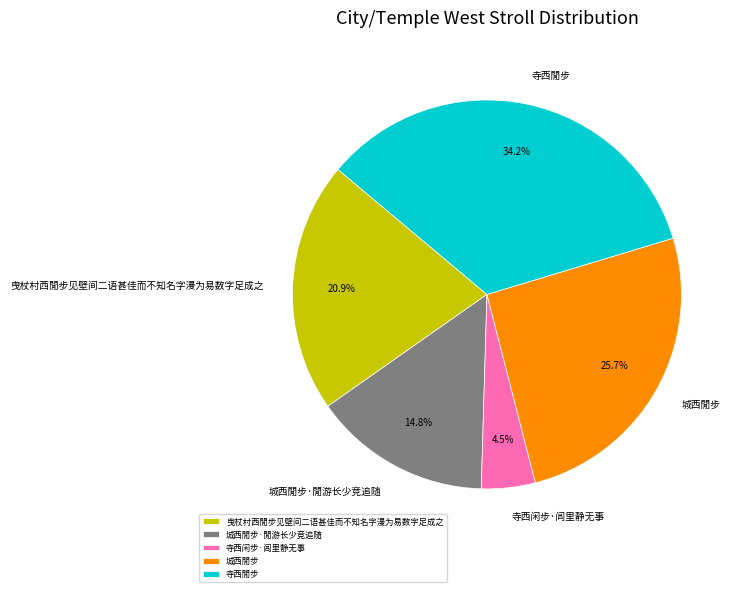

Rank the categories by value from highest to lowest.

寺西閒步, 城西閒步, 曳杖村西閒步见壁间二语甚佳而不知名字漫为易数字足成之, 城西閒步·閒游长少竞追随, 寺西闲步·闾里静无事